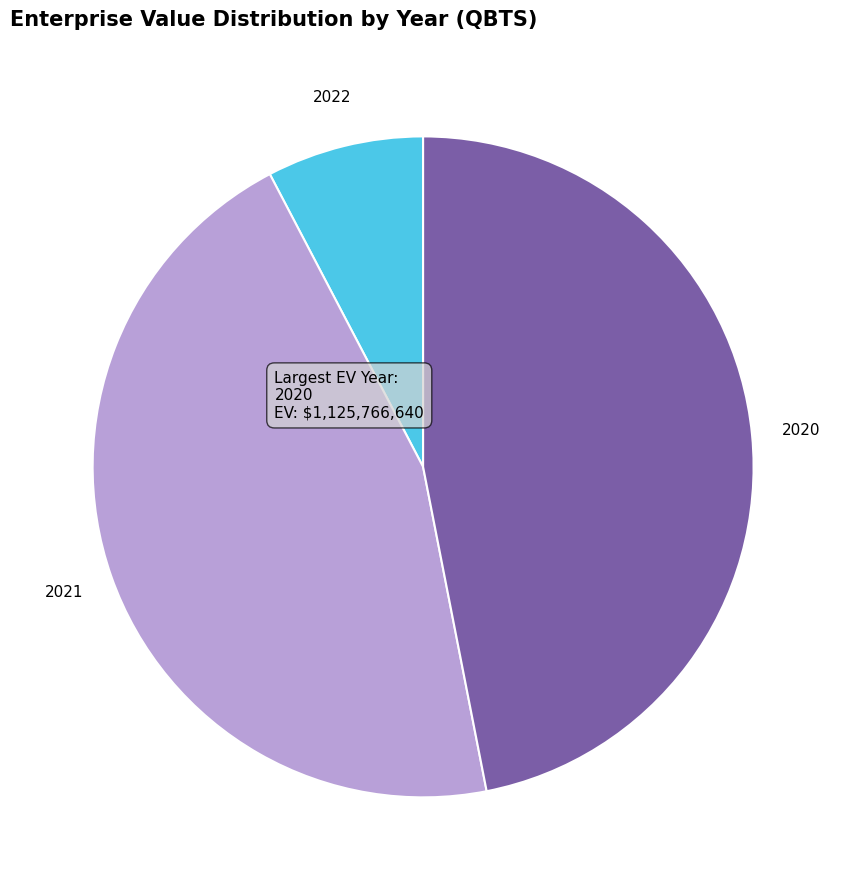

Is there a majority slice in this chart?

No